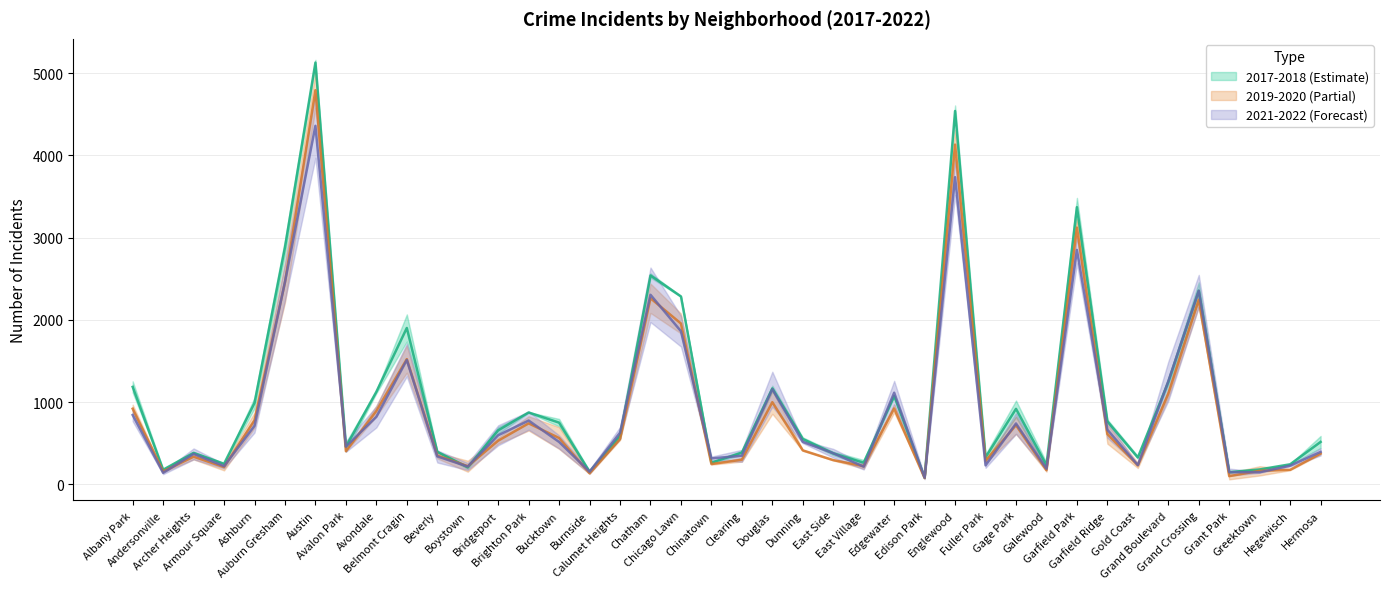

True or false: 2021 has a value of 515.0 at Bucktown.

True